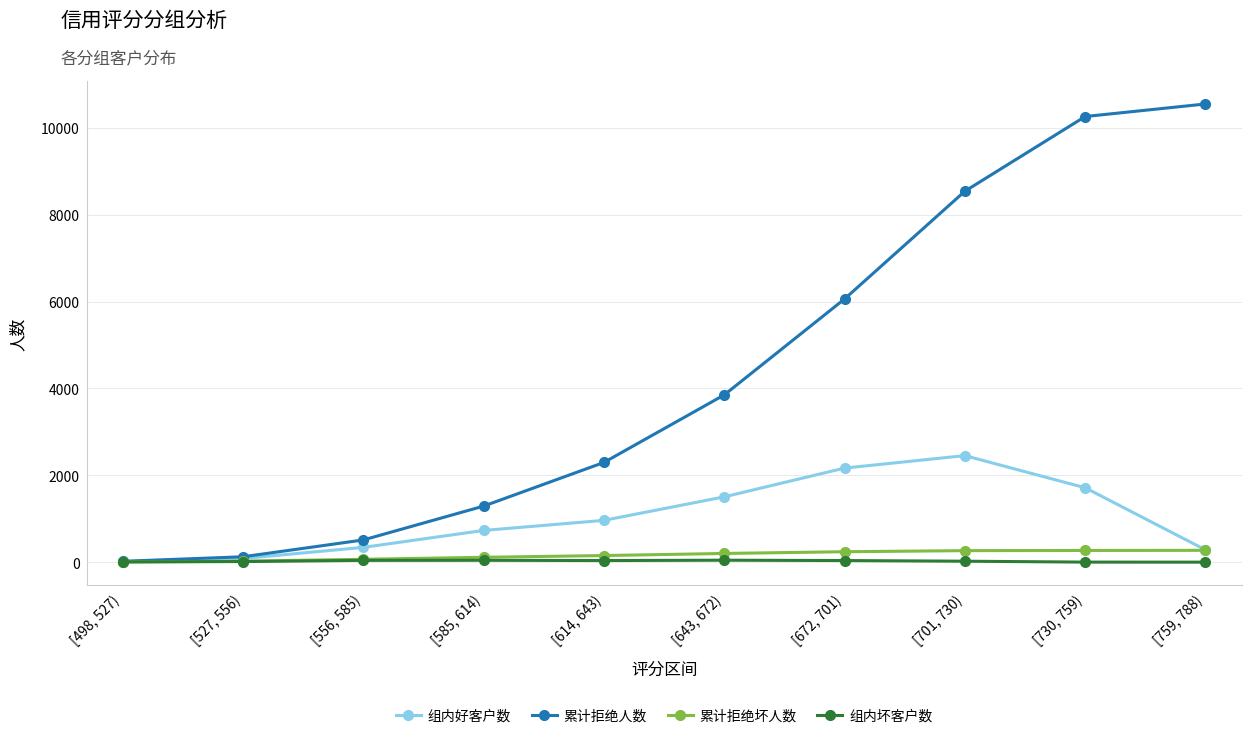

Between [614, 643) and [759, 788), which series saw the biggest shift?

累计拒绝人数